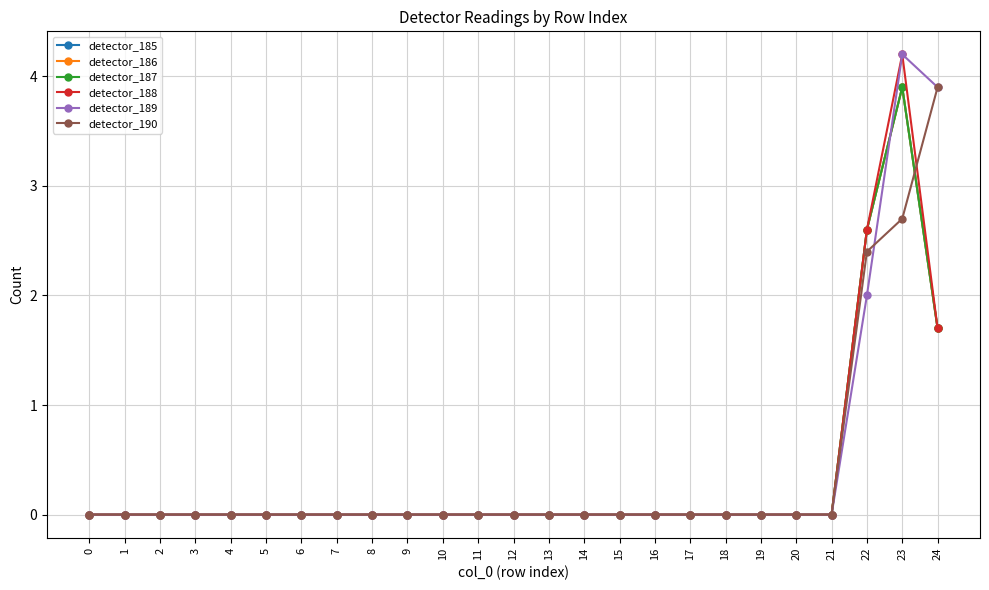

What is the difference between the maximum and minimum values in the detector_188 series?

4.2